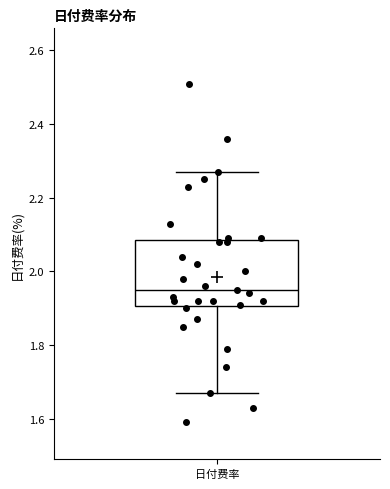

Where does the median line of the box for 日付费率 sit on the y-axis? The values are not printed on the chart, so give them approximately, as read against the axis.

1.96